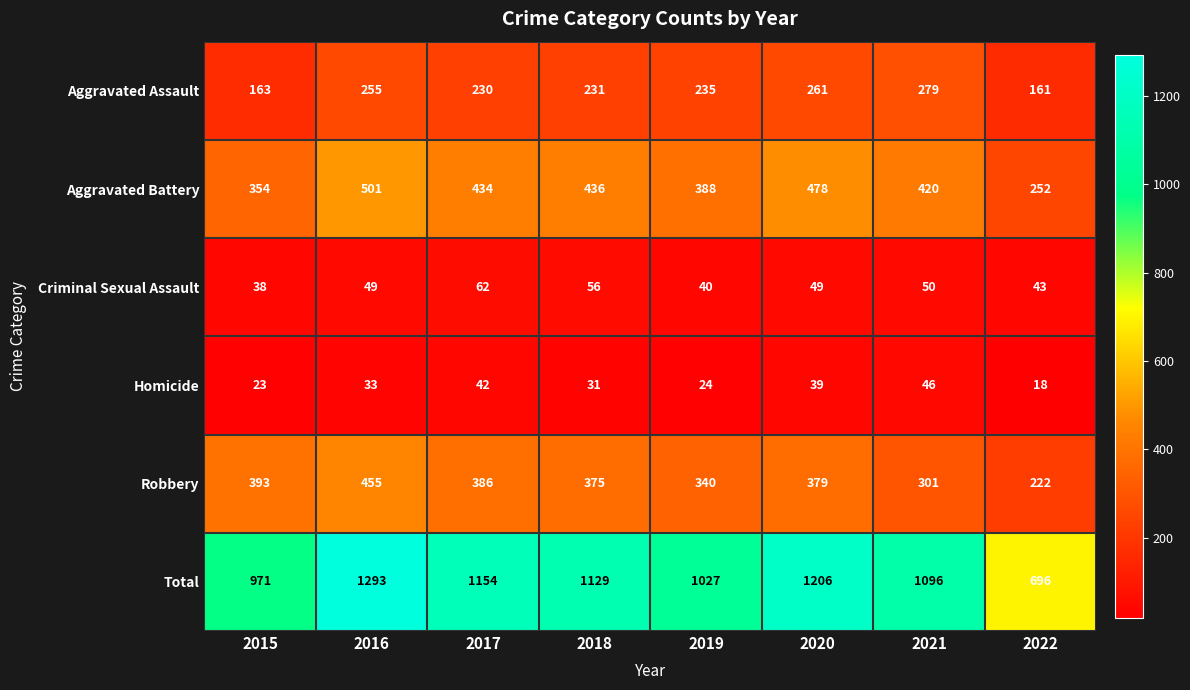

List the series in order of their peak value, lowest first.

Homicide, Criminal Sexual Assault, Aggravated Assault, Robbery, Aggravated Battery, Total